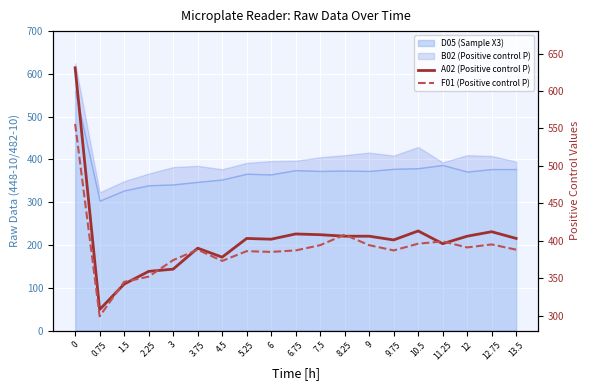

What position from the right is 12.75?

2